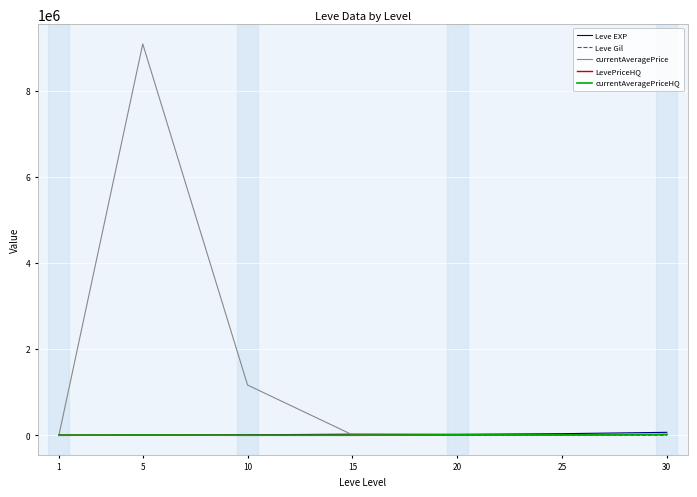

What is the greatest value displayed?

9093341.0